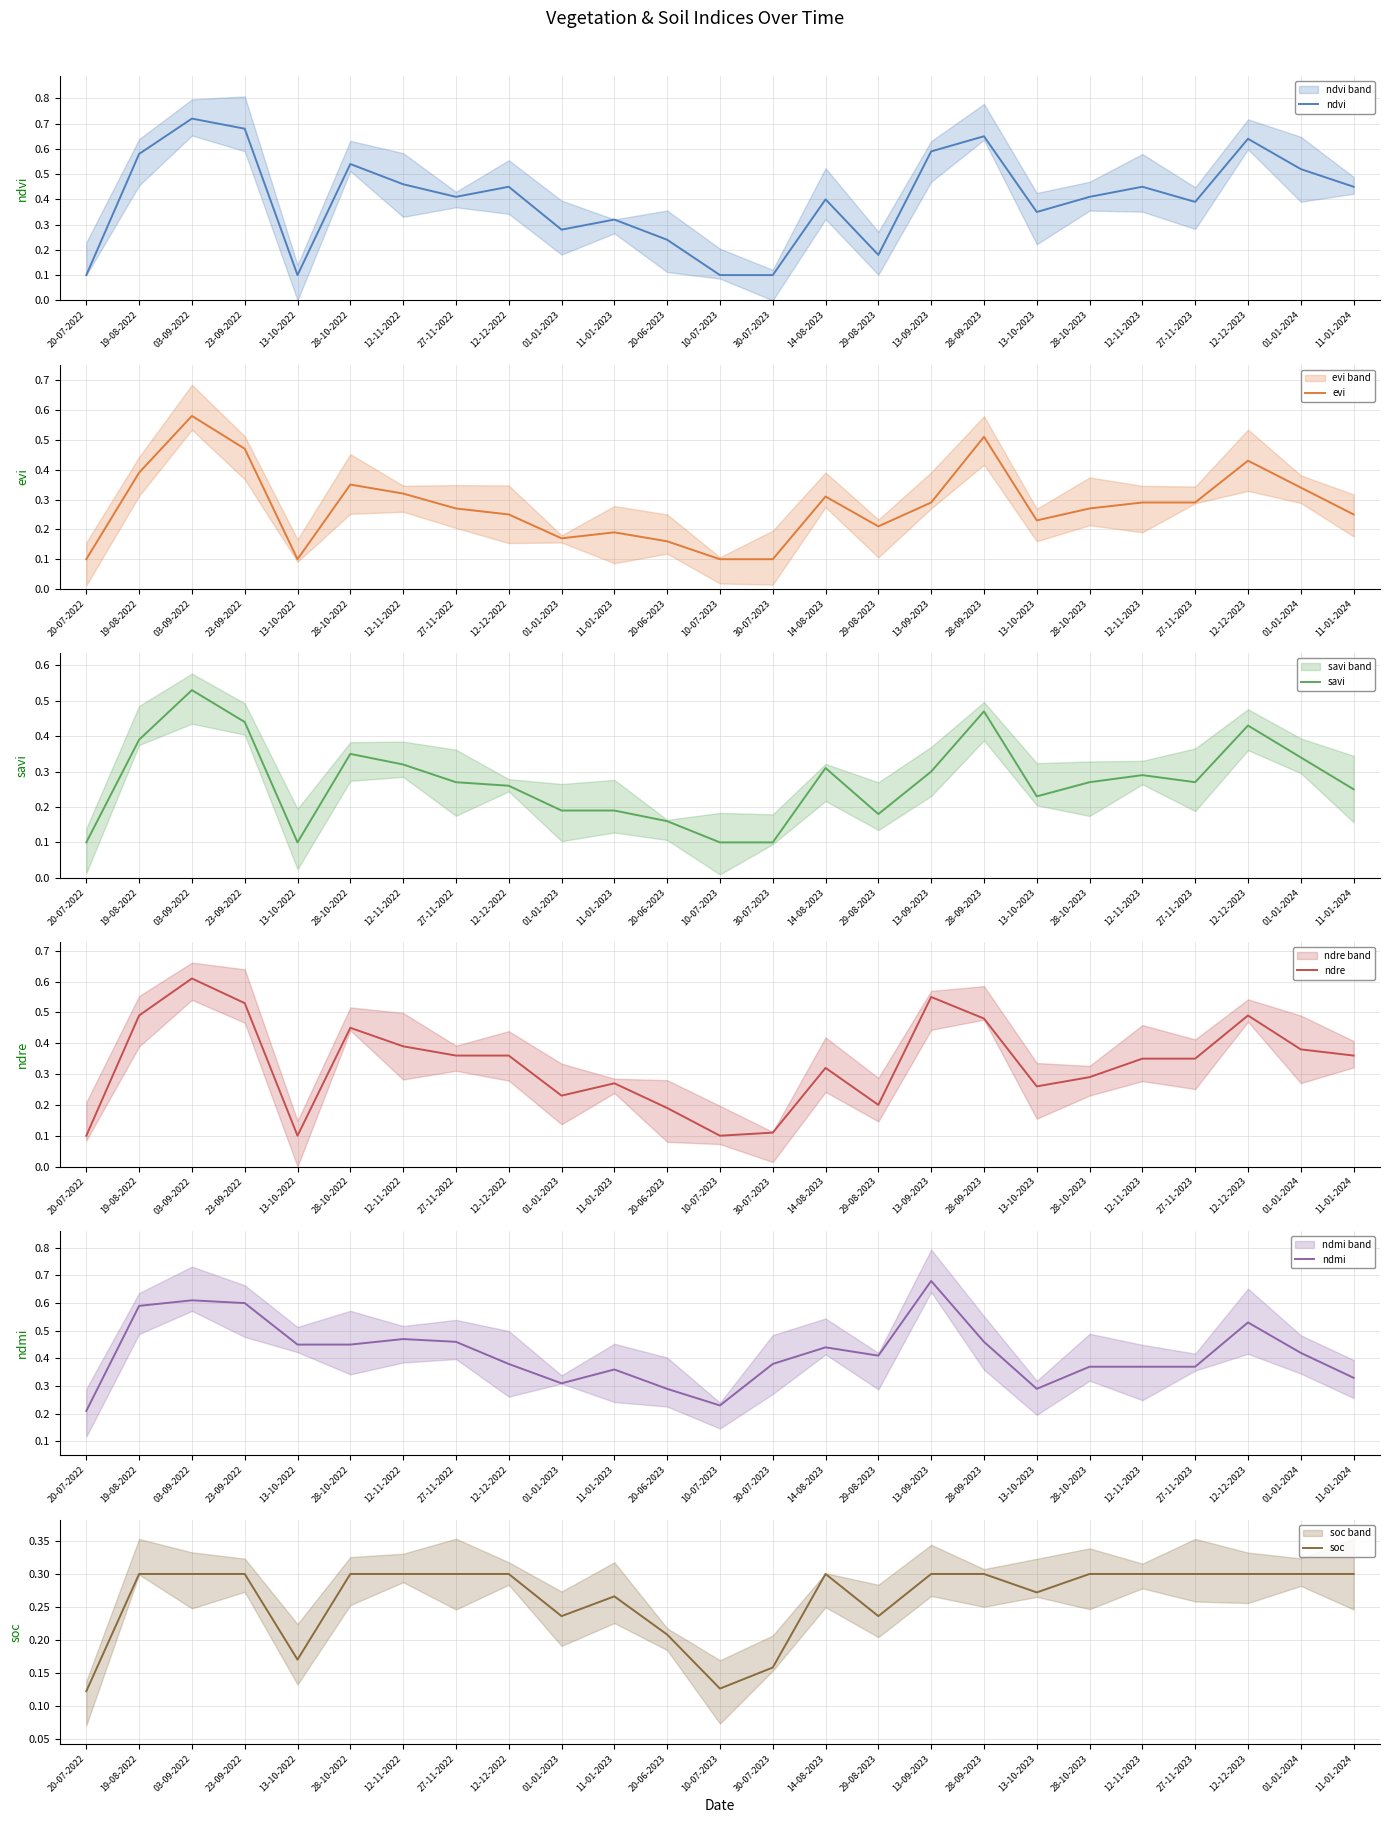

What is the difference between the second highest and second lowest values in the ndre series?

0.5